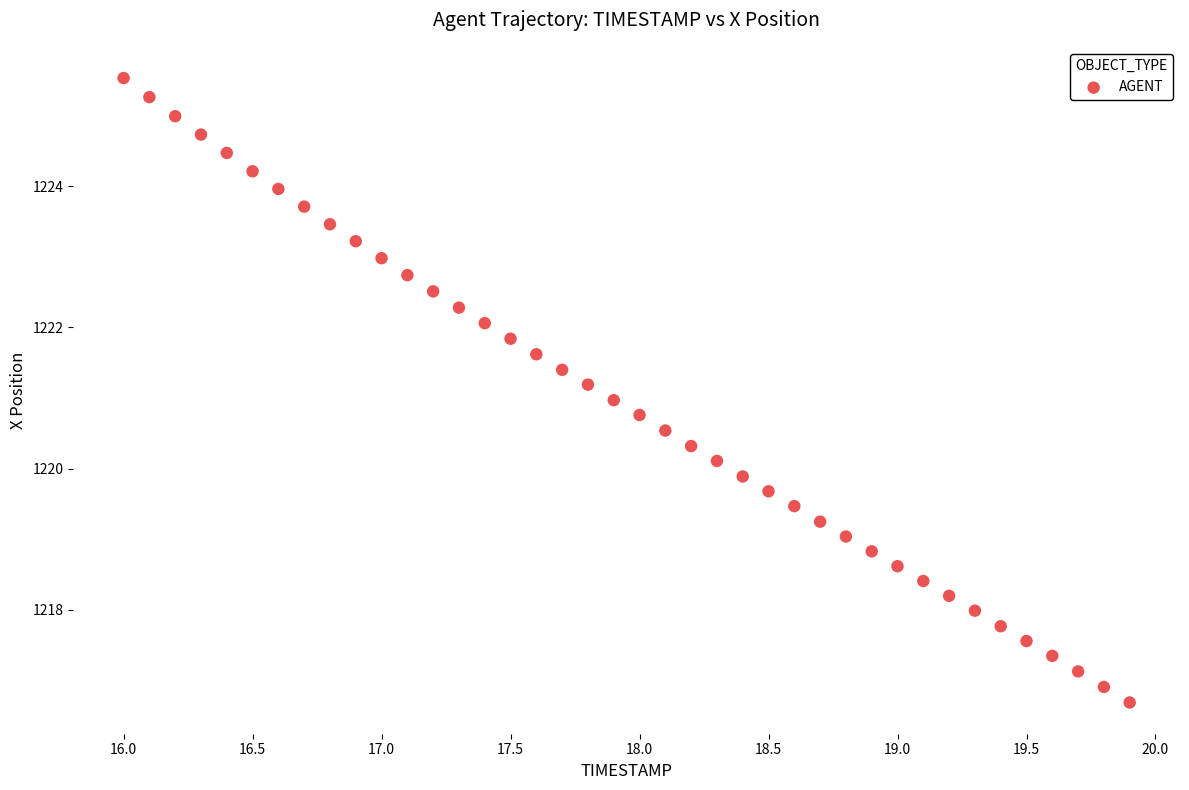

What is the range of X values (max minus min)?

3.9